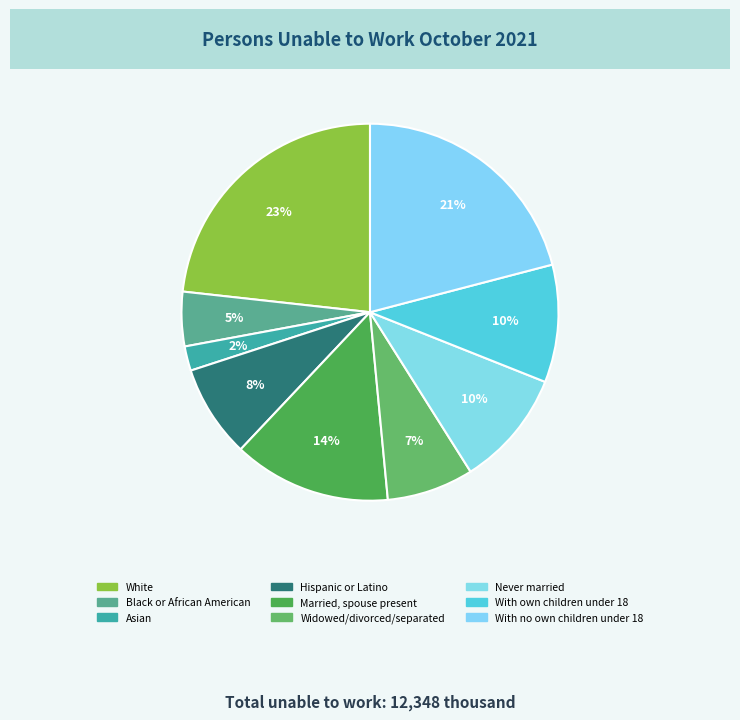

How many slices are in this pie chart?

9